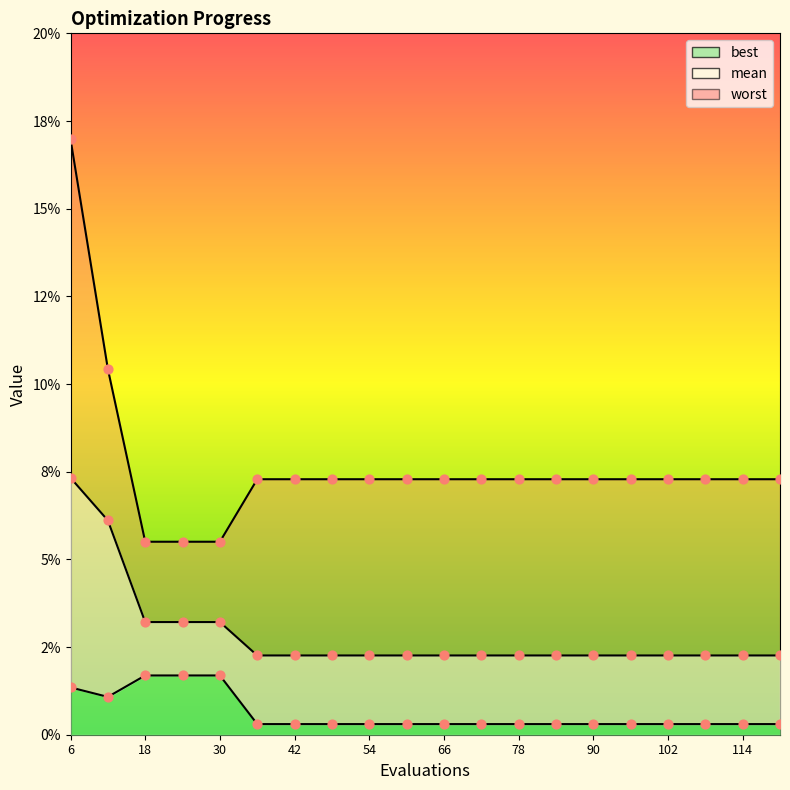

What is the total value across all series at 66?

0.1